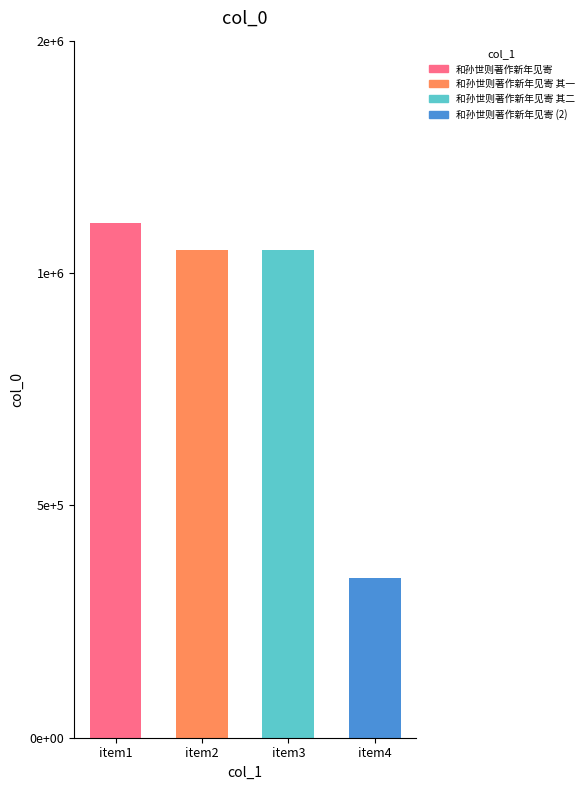

Are the bars horizontal?

No